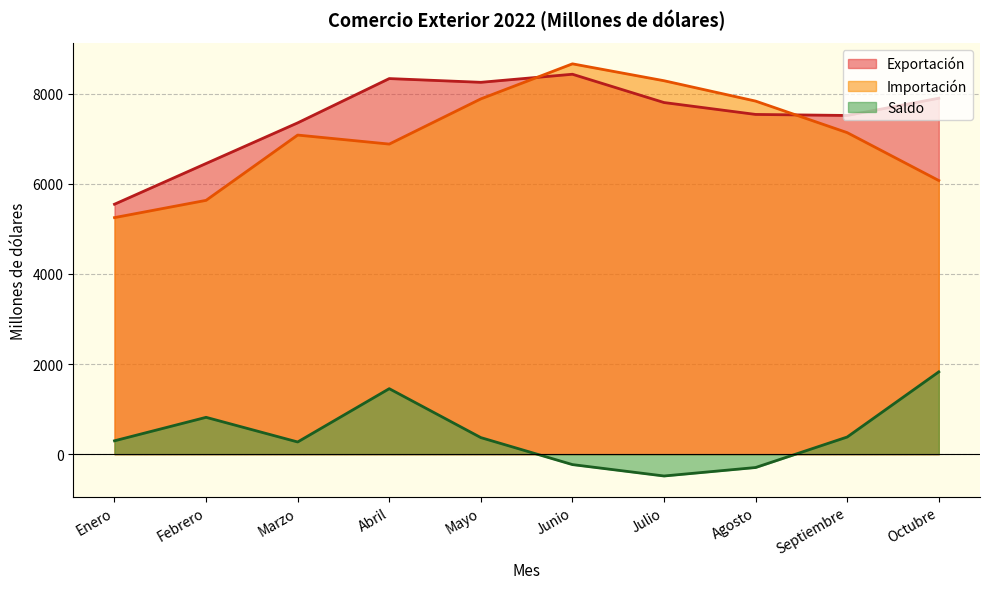

At which label is Saldo closest to 671?

Febrero